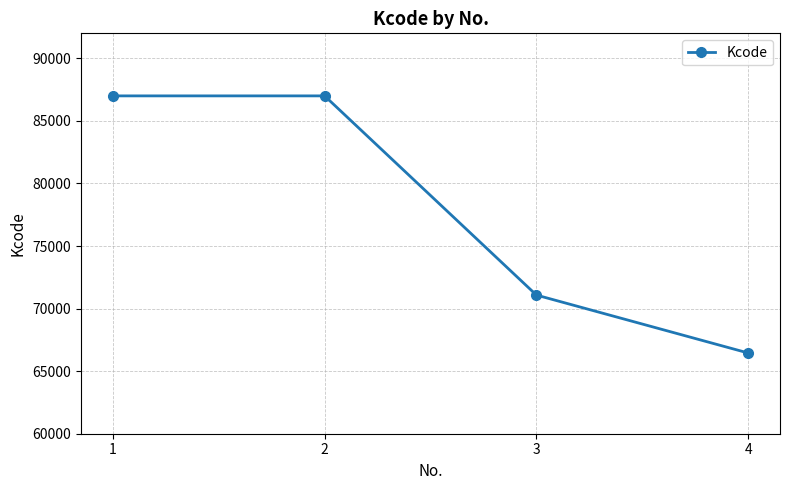

What is the greatest value displayed?

87001